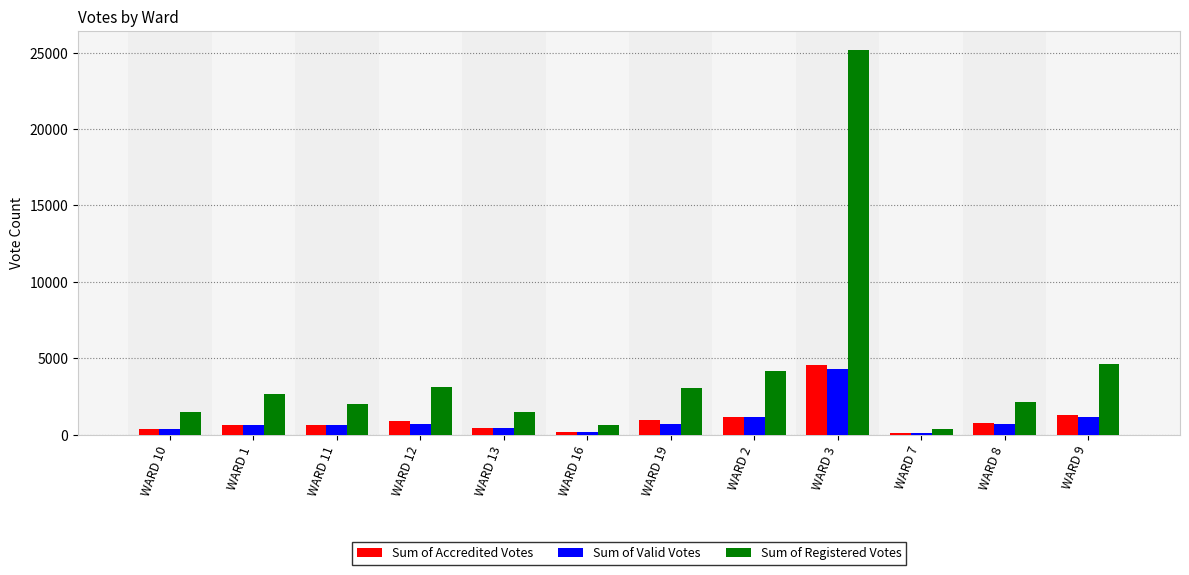

Which series has the widest spread of values?

Sum of Registered Votes